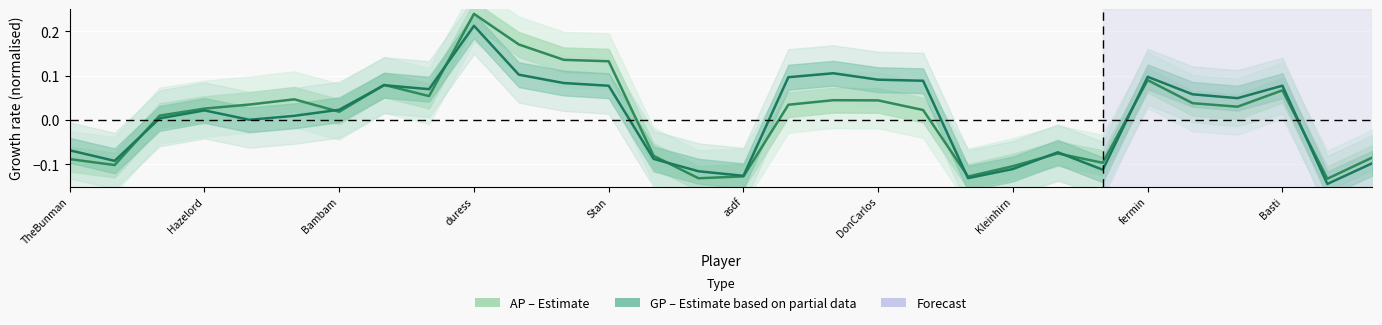

What is the sum of the GP (Estimate based on partial data) values at 18 and 19?

0.2